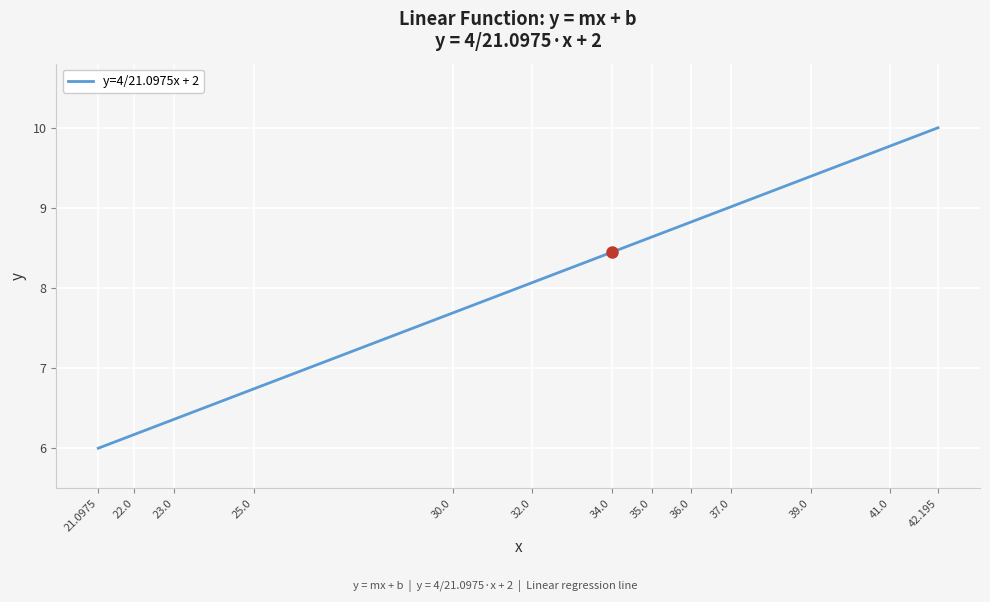

What is the change in value from 22.0 to 42.195?

+3.8